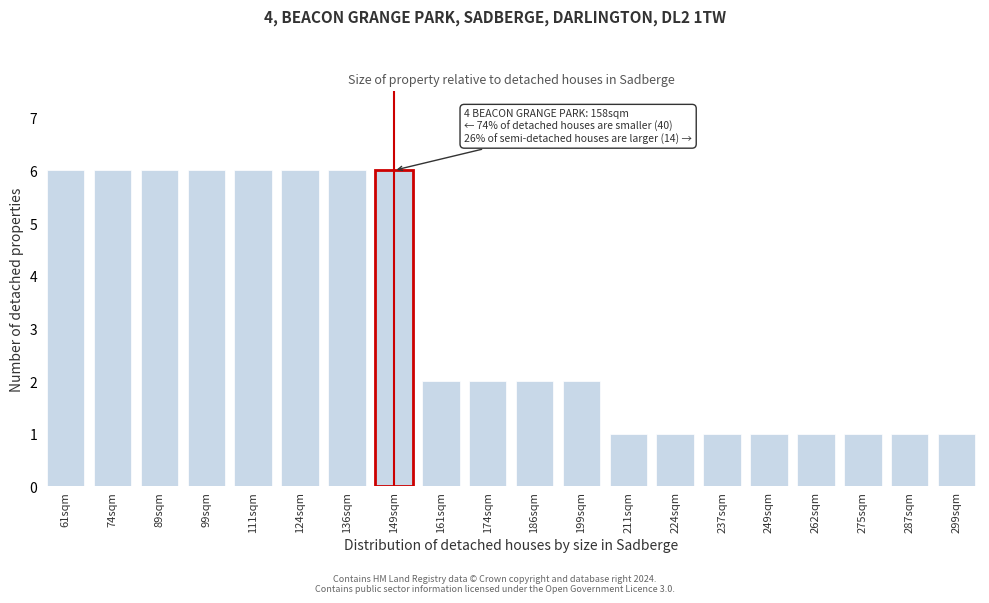

Reading right to left, list all the values displayed in this chart.

299sqm=1	287sqm=1	275sqm=1	262sqm=1	249sqm=1	237sqm=1	224sqm=1	211sqm=1	199sqm=2	186sqm=2	174sqm=2	161sqm=2	149sqm=6	136sqm=6	124sqm=6	111sqm=6	99sqm=6	89sqm=6	74sqm=6	61sqm=6